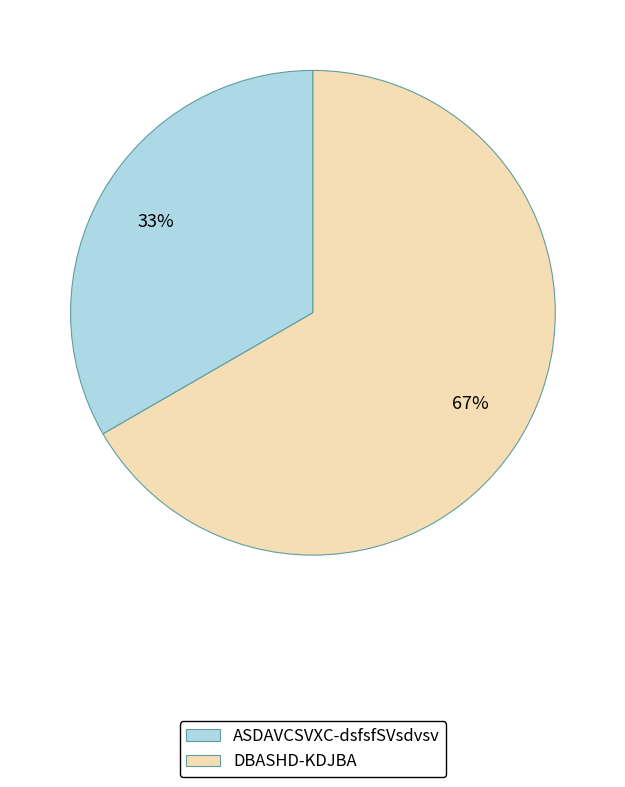

Rank the categories by value from lowest to highest.

ASDAVCSVXC-dsfsfSVsdvsv, DBASHD-KDJBA